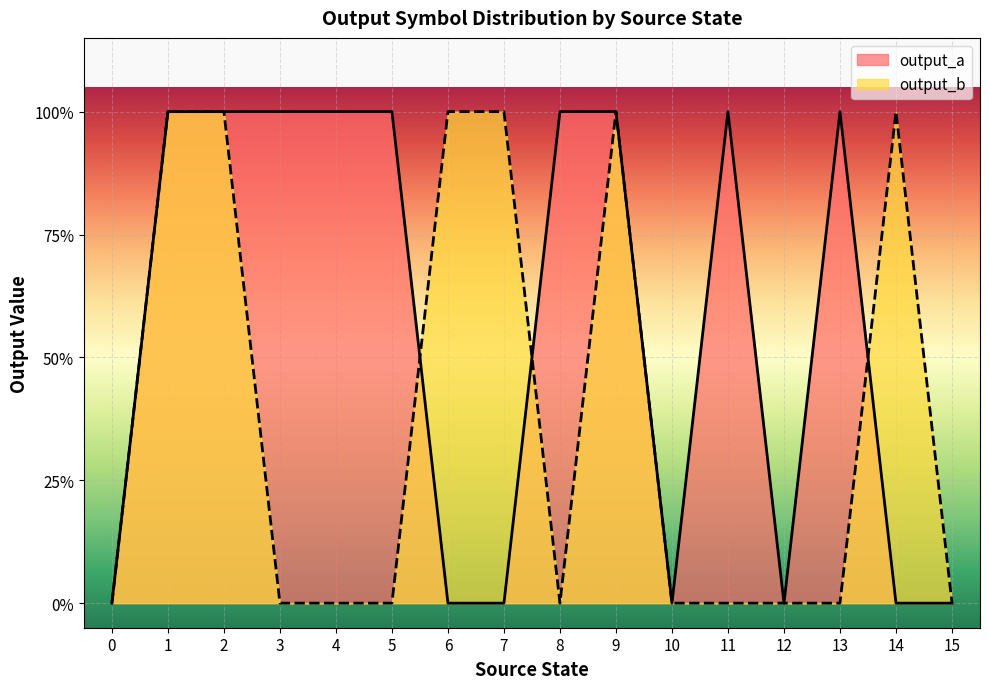

Which series ends up on top after the final intersection of output_a and output_b?

output_b